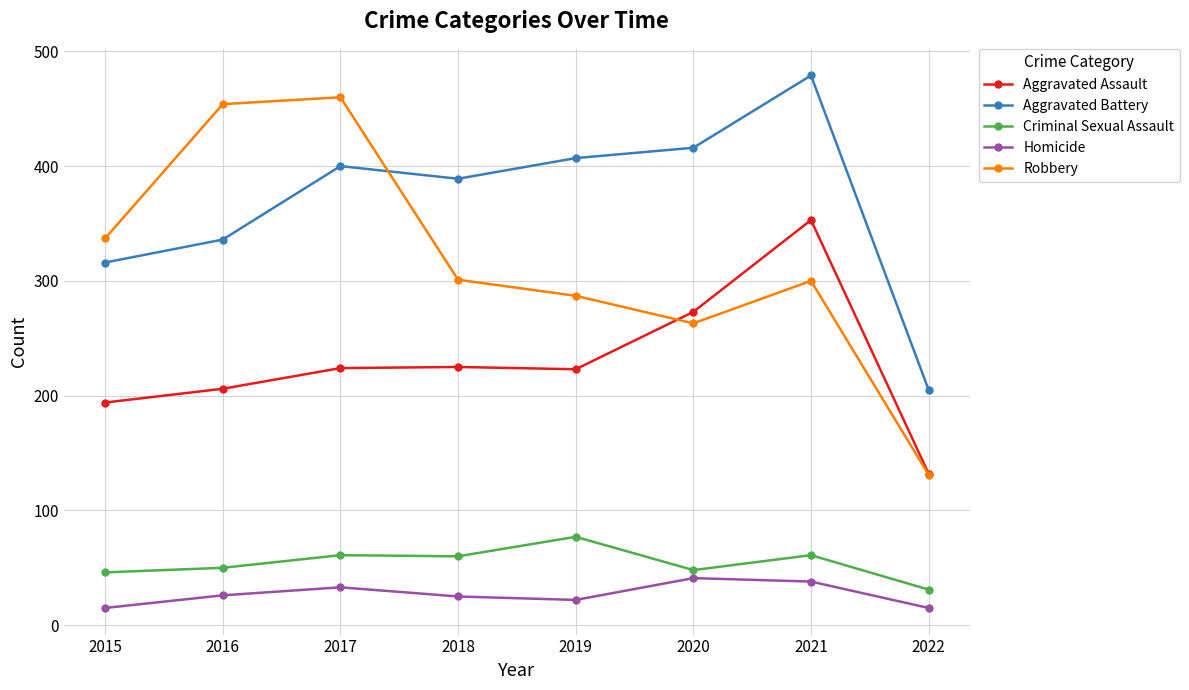

What is the difference between the second highest and minimum values in the Robbery series?

323